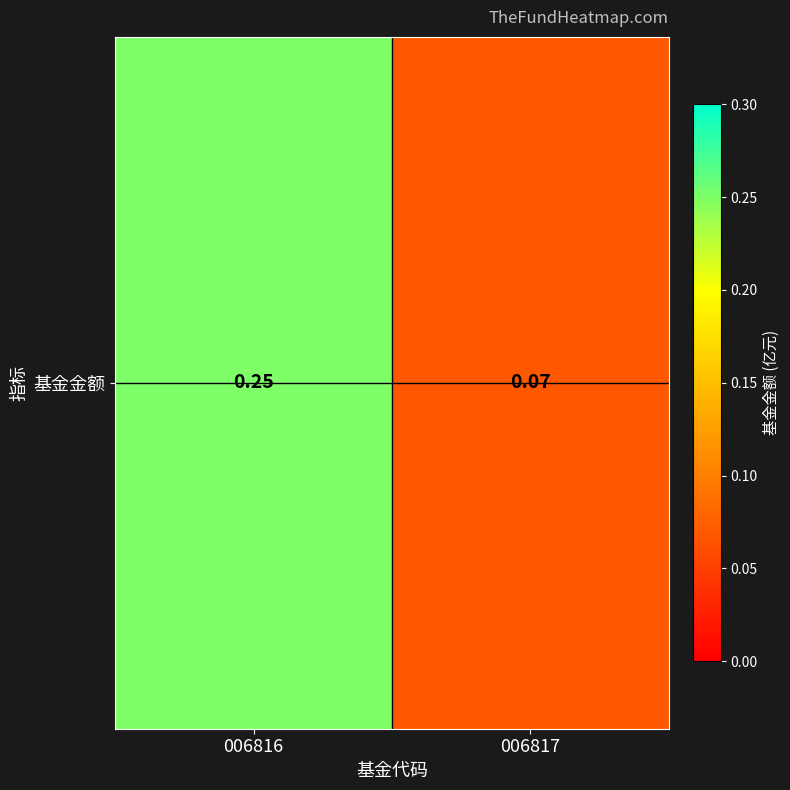

At which category does the chart reach its peak across all series?

006816